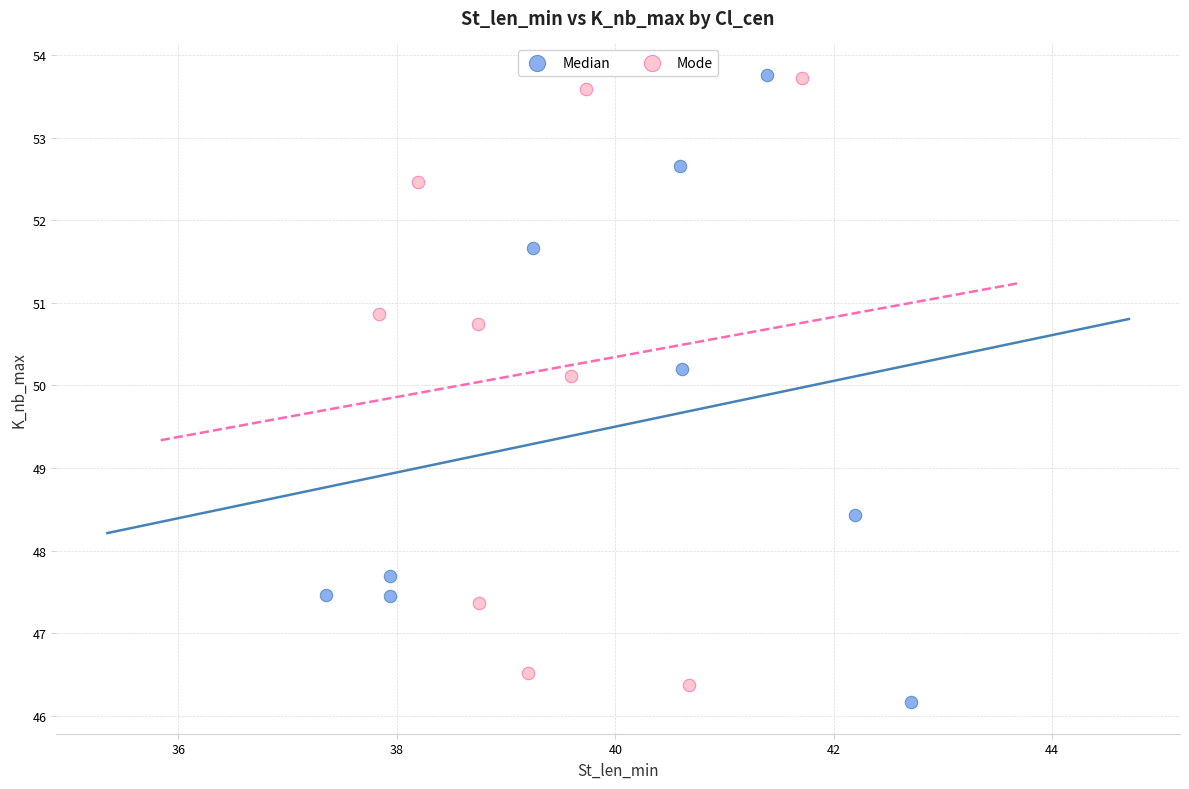

What are all the series names shown in the legend?

Median, Mode